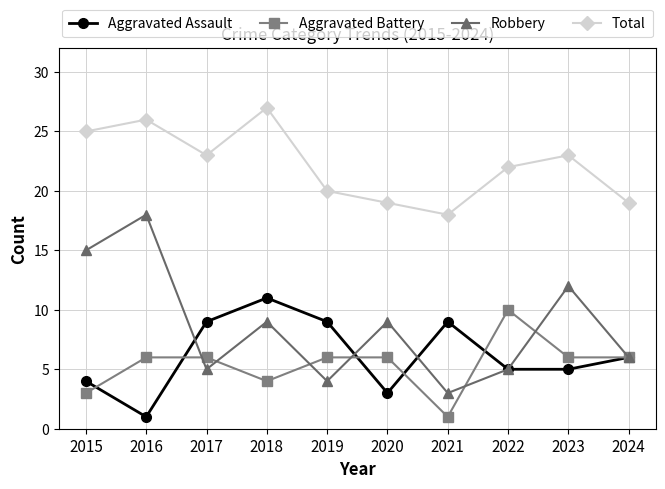

True or false: Aggravated Battery and Robbery intersect in this chart.

True